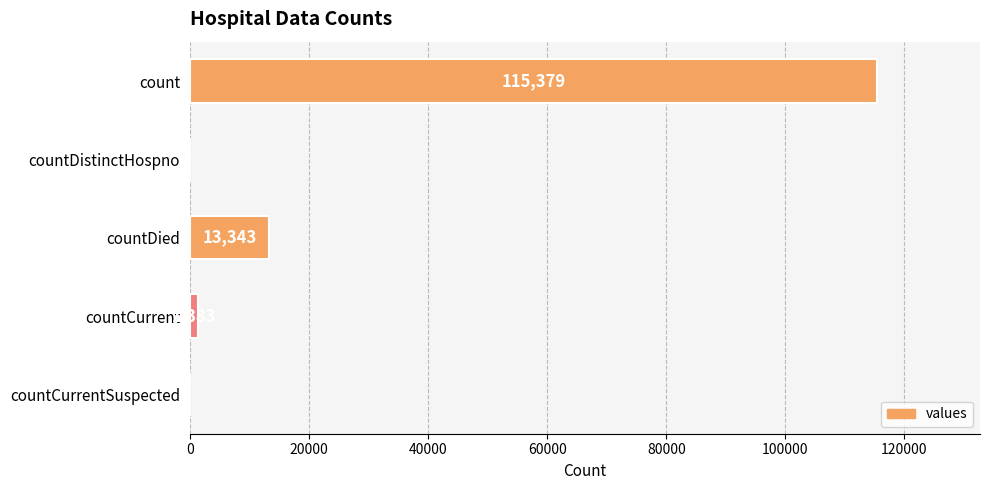

What is the maximum value shown in the chart?

115379